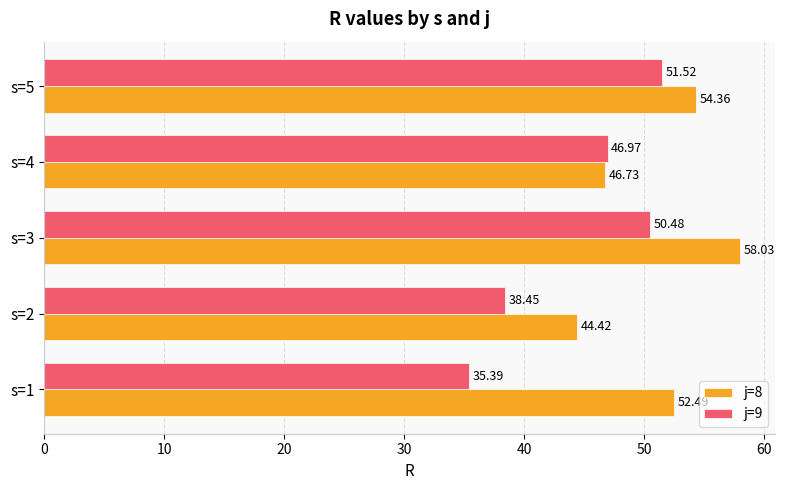

What is the difference between the maximum and minimum values in the j=8 series?

13.6